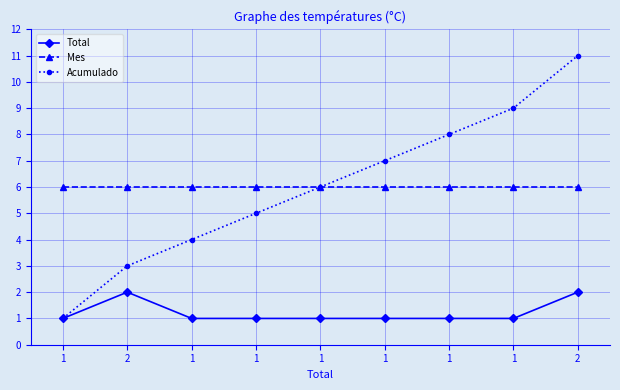

How many lines are shown in the chart?

3